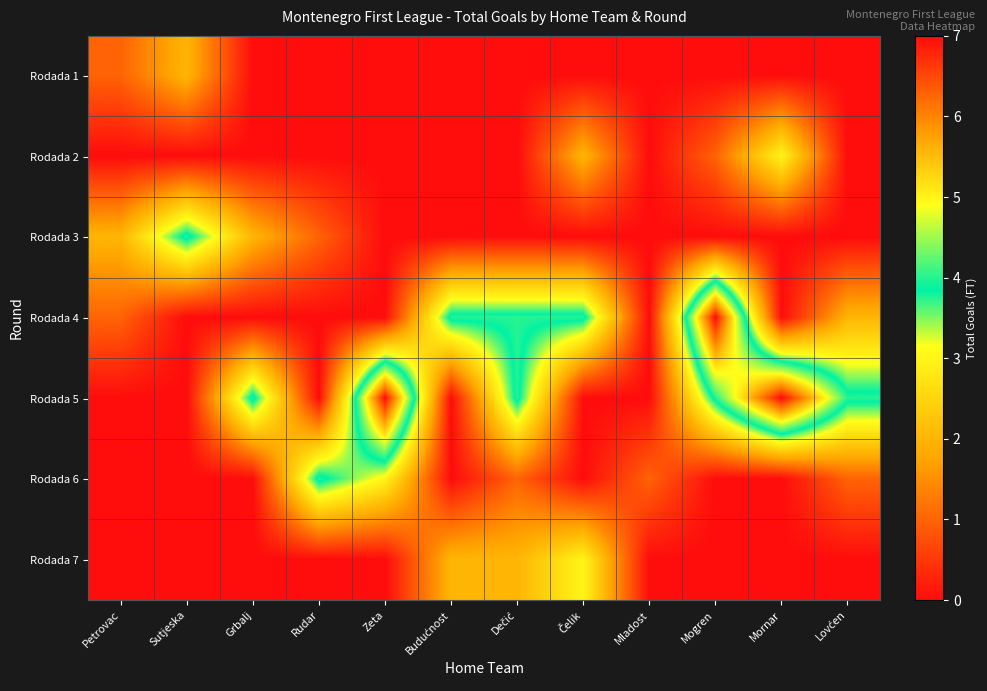

Reading left to right, transcribe all the data shown in this chart.

Rodada 1: Petrovac=1	Sutjeska=2	Grbalj=0	Rudar=0	Zeta=0	Budućnost=0	Dečić=0	Čelik=0	Mladost=0	Mogren=0	Mornar=0	Lovćen=0
Rodada 2: Petrovac=0	Sutjeska=0	Grbalj=0	Rudar=0	Zeta=0	Budućnost=0	Dečić=0	Čelik=2	Mladost=0	Mogren=1	Mornar=3	Lovćen=0
Rodada 3: Petrovac=2	Sutjeska=4	Grbalj=2	Rudar=1	Zeta=0	Budućnost=0	Dečić=0	Čelik=0	Mladost=0	Mogren=0	Mornar=0	Lovćen=0
Rodada 4: Petrovac=1	Sutjeska=0	Grbalj=0	Rudar=0	Zeta=0	Budućnost=4	Dečić=4	Čelik=4	Mladost=0	Mogren=7	Mornar=0	Lovćen=2
Rodada 5: Petrovac=0	Sutjeska=0	Grbalj=4	Rudar=0	Zeta=7	Budućnost=0	Dečić=4	Čelik=0	Mladost=0	Mogren=4	Mornar=7	Lovćen=4
Rodada 6: Petrovac=0	Sutjeska=0	Grbalj=0	Rudar=4	Zeta=3	Budućnost=0	Dečić=1	Čelik=0	Mladost=1	Mogren=0	Mornar=0	Lovćen=1
Rodada 7: Petrovac=0	Sutjeska=0	Grbalj=0	Rudar=0	Zeta=0	Budućnost=2	Dečić=2	Čelik=3	Mladost=0	Mogren=0	Mornar=0	Lovćen=0